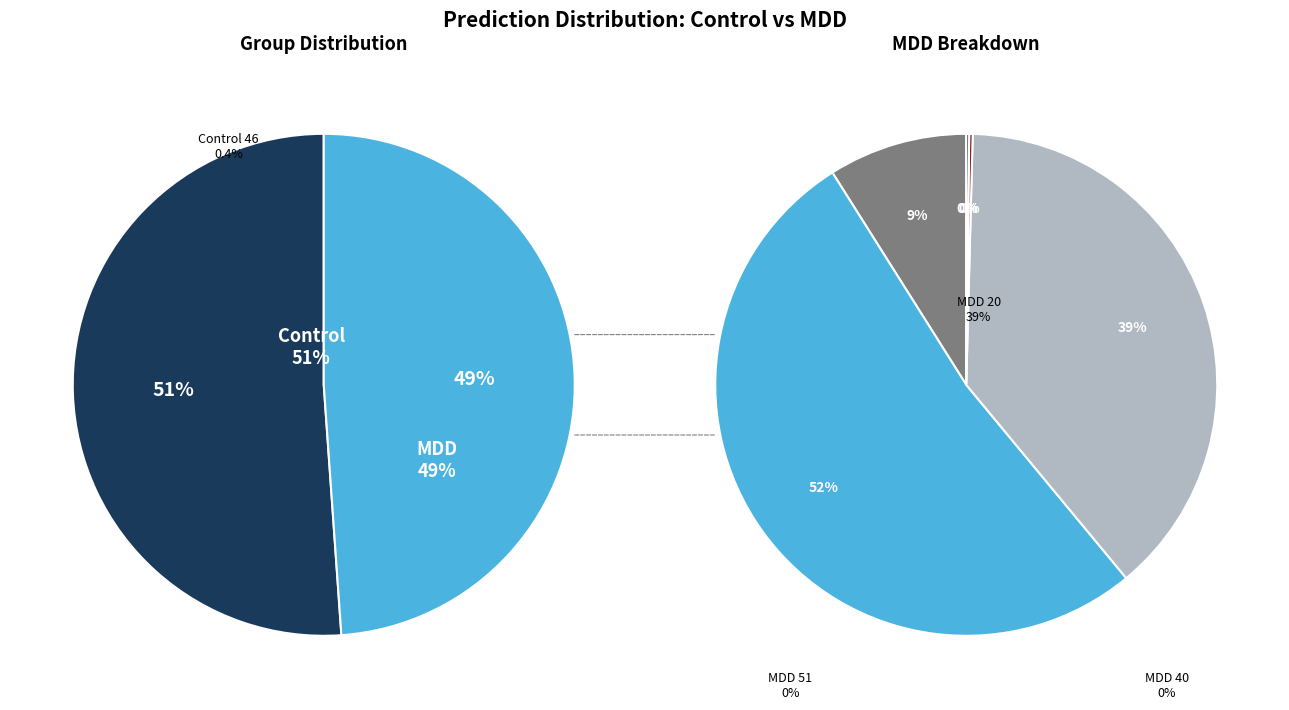

Which category has the smallest portion of the pie?

Control 50